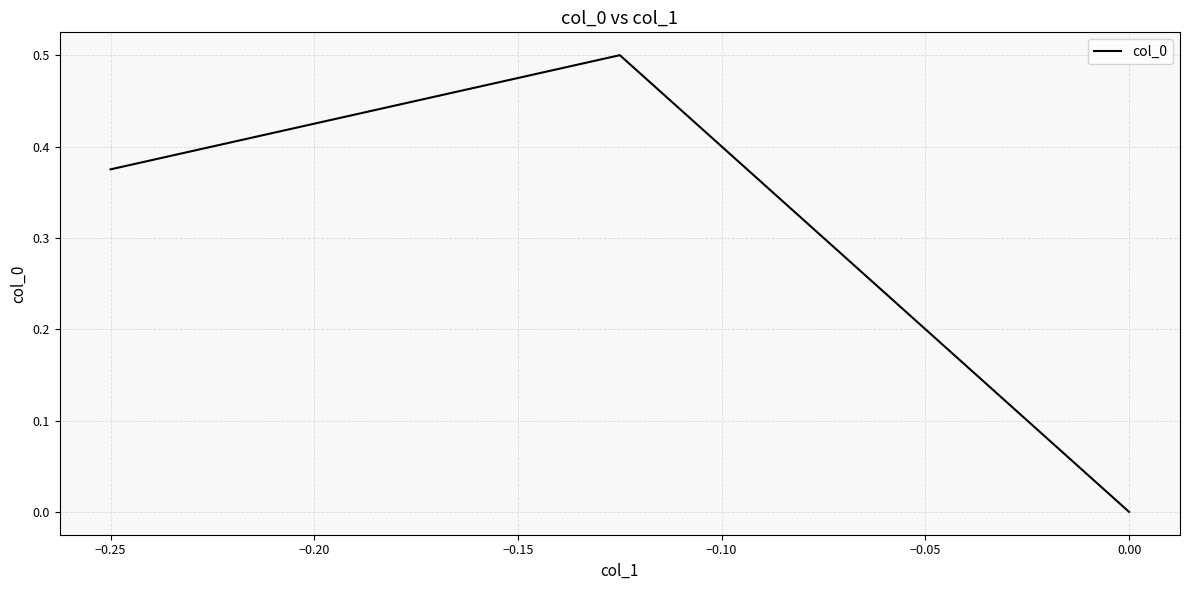

What is the average value?

0.3